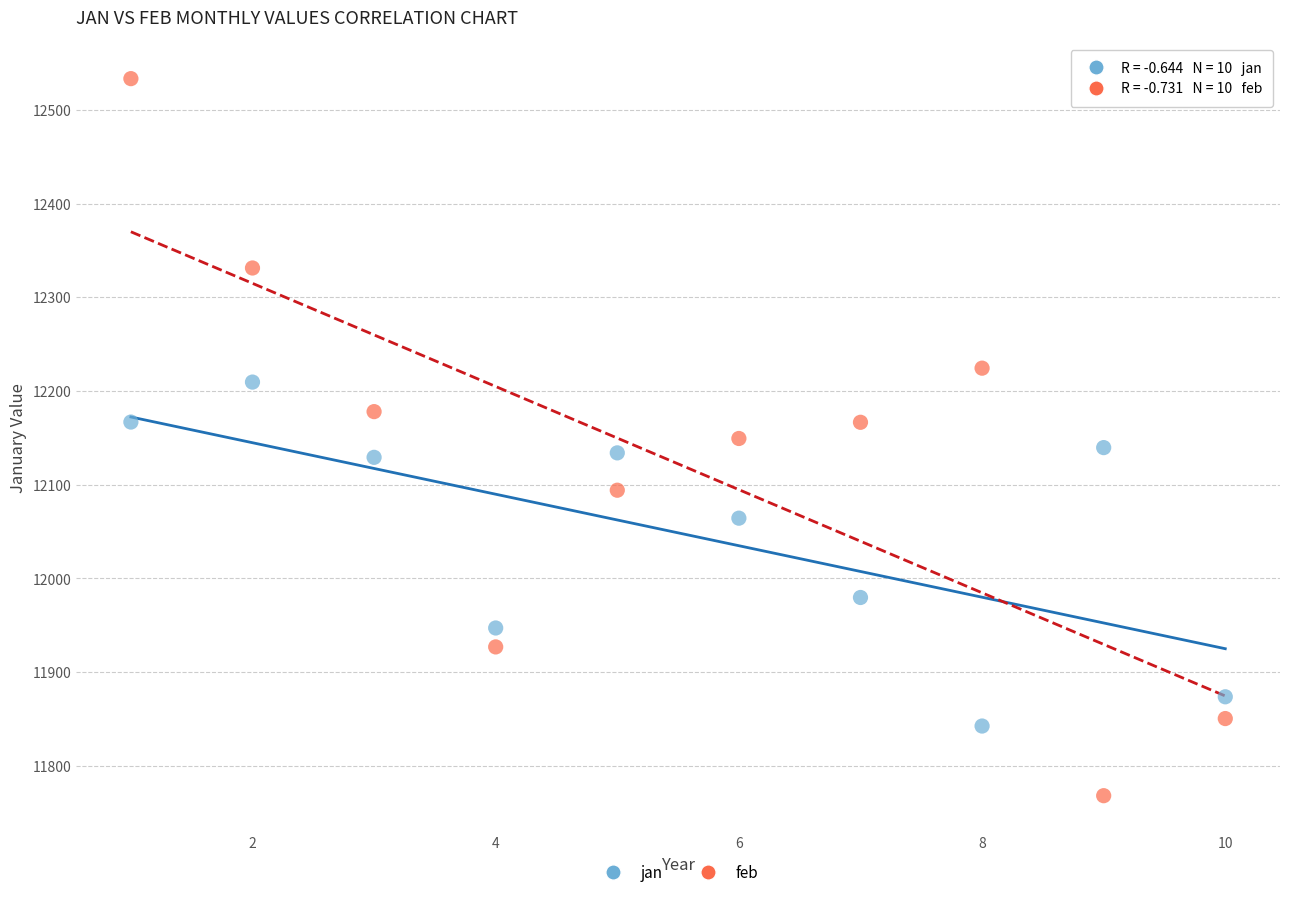

Which series has the widest spread of Y values?

feb